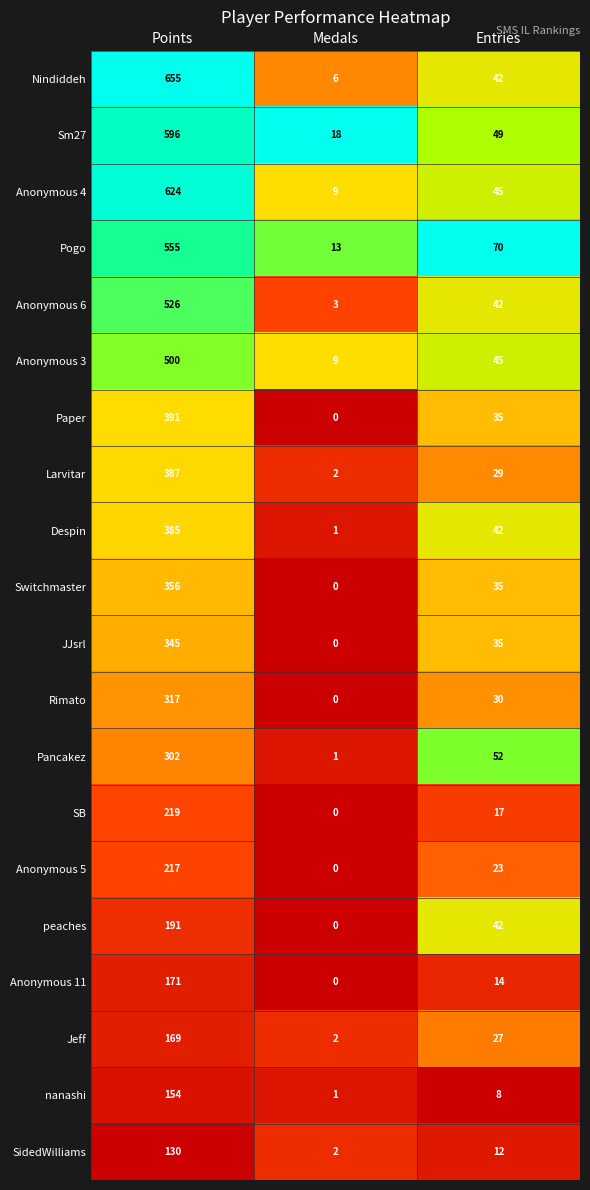

Which series has the largest total across all categories?

Nindiddeh